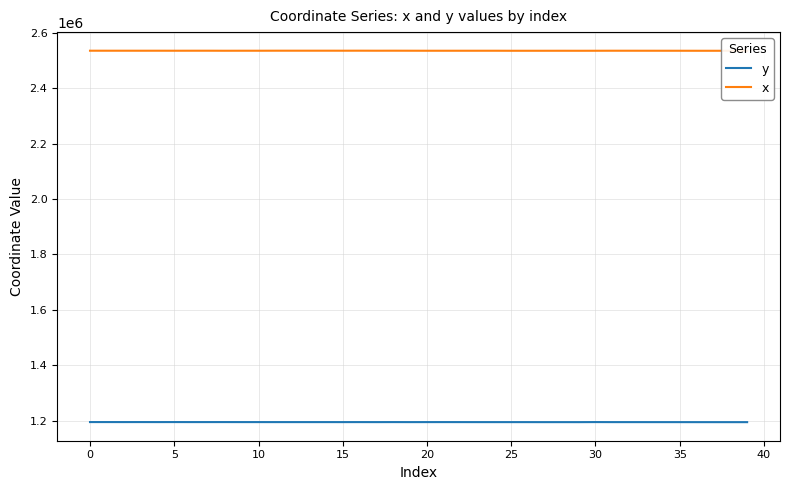

What is the lowest value of the y series?

1194991.5